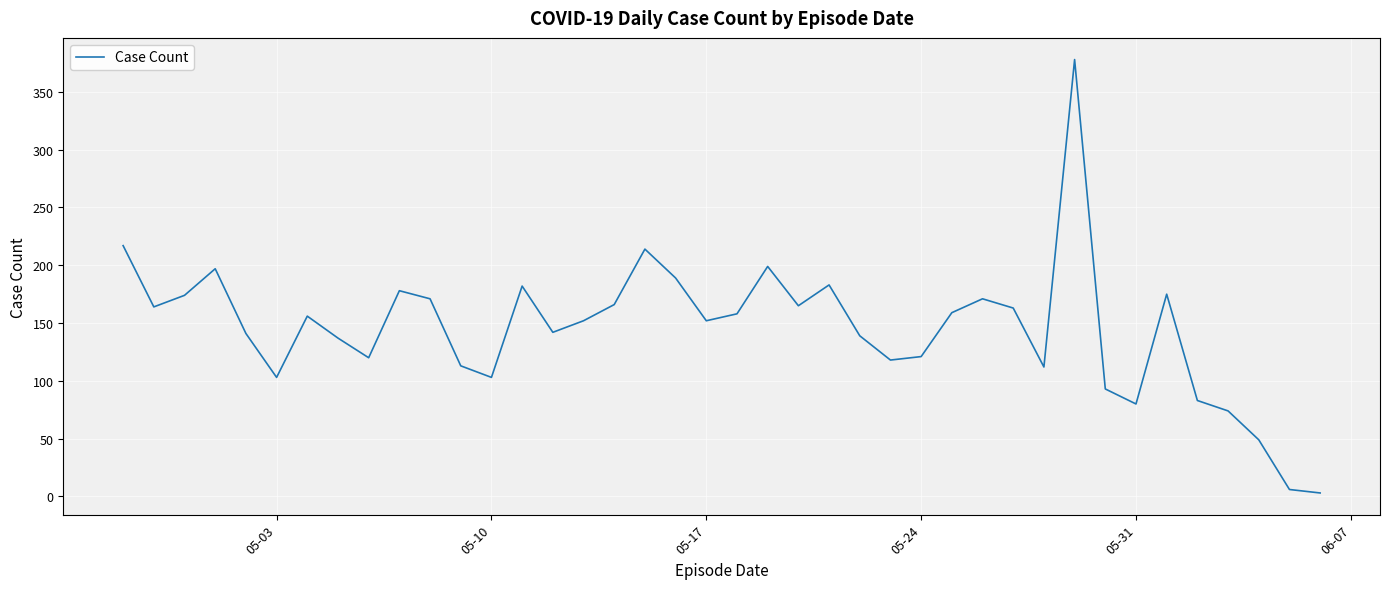

What is the difference between the maximum and minimum values?

375